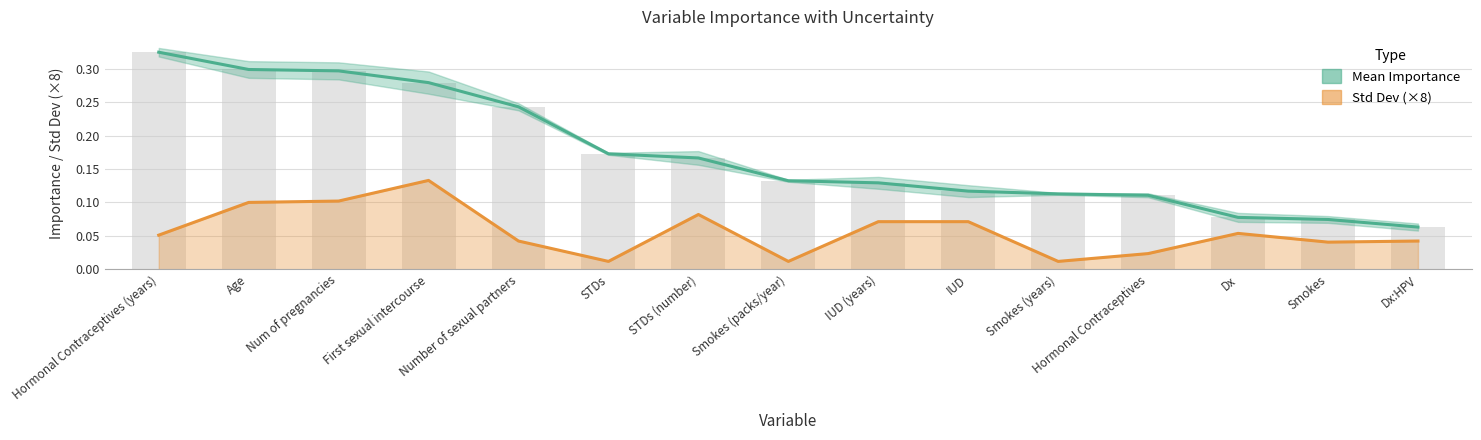

How many bars are there in each group?

2